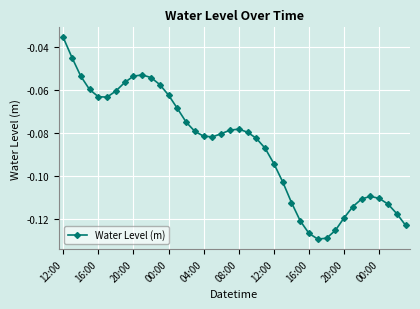

True or false: the data has more than 2 interior local peaks.

True